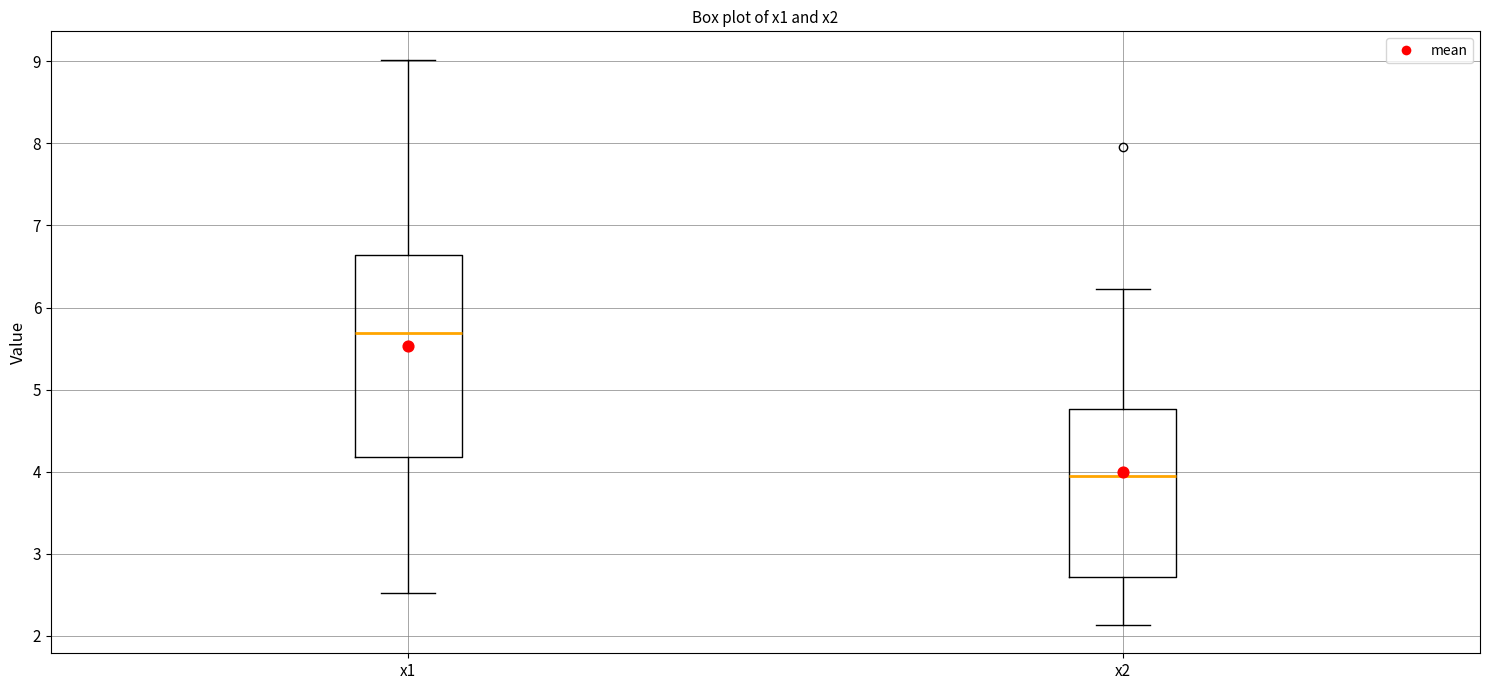

Reading left to right, read every box against the y-axis: the position of its median line, the range the box covers, and the ends of its whiskers. The values are not printed on the chart, so give them approximately, as read against the axis.

x1: median 5.7, box 4.2 to 6.6, whiskers 2.5 to 9.0
x2: median 3.9, box 2.7 to 4.8, whiskers 2.1 to 6.2